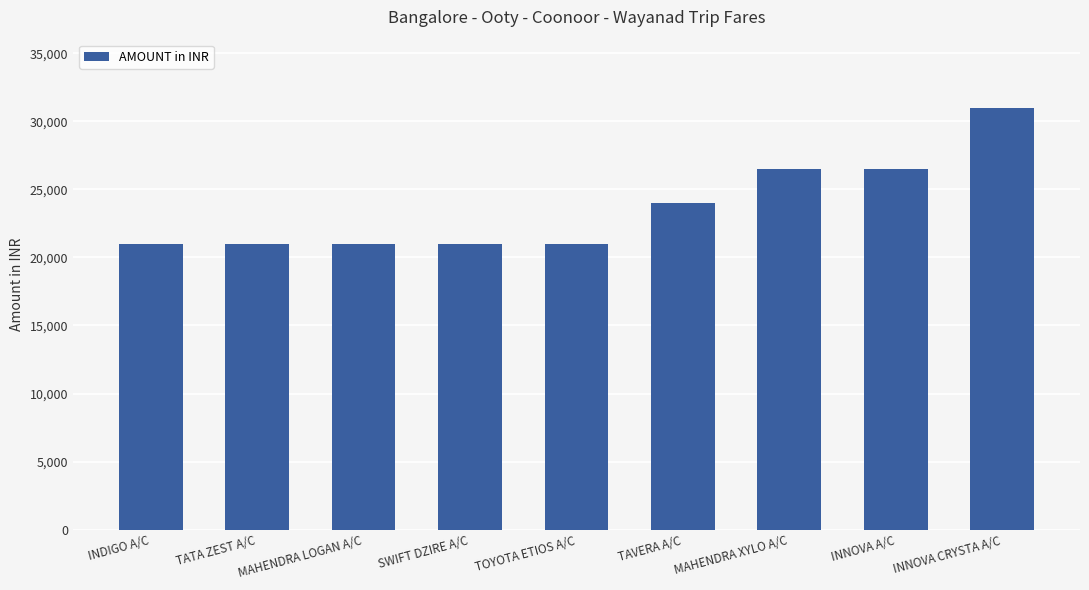

The chart shows a value of 21000 at TATA ZEST A/C. True or false?

True